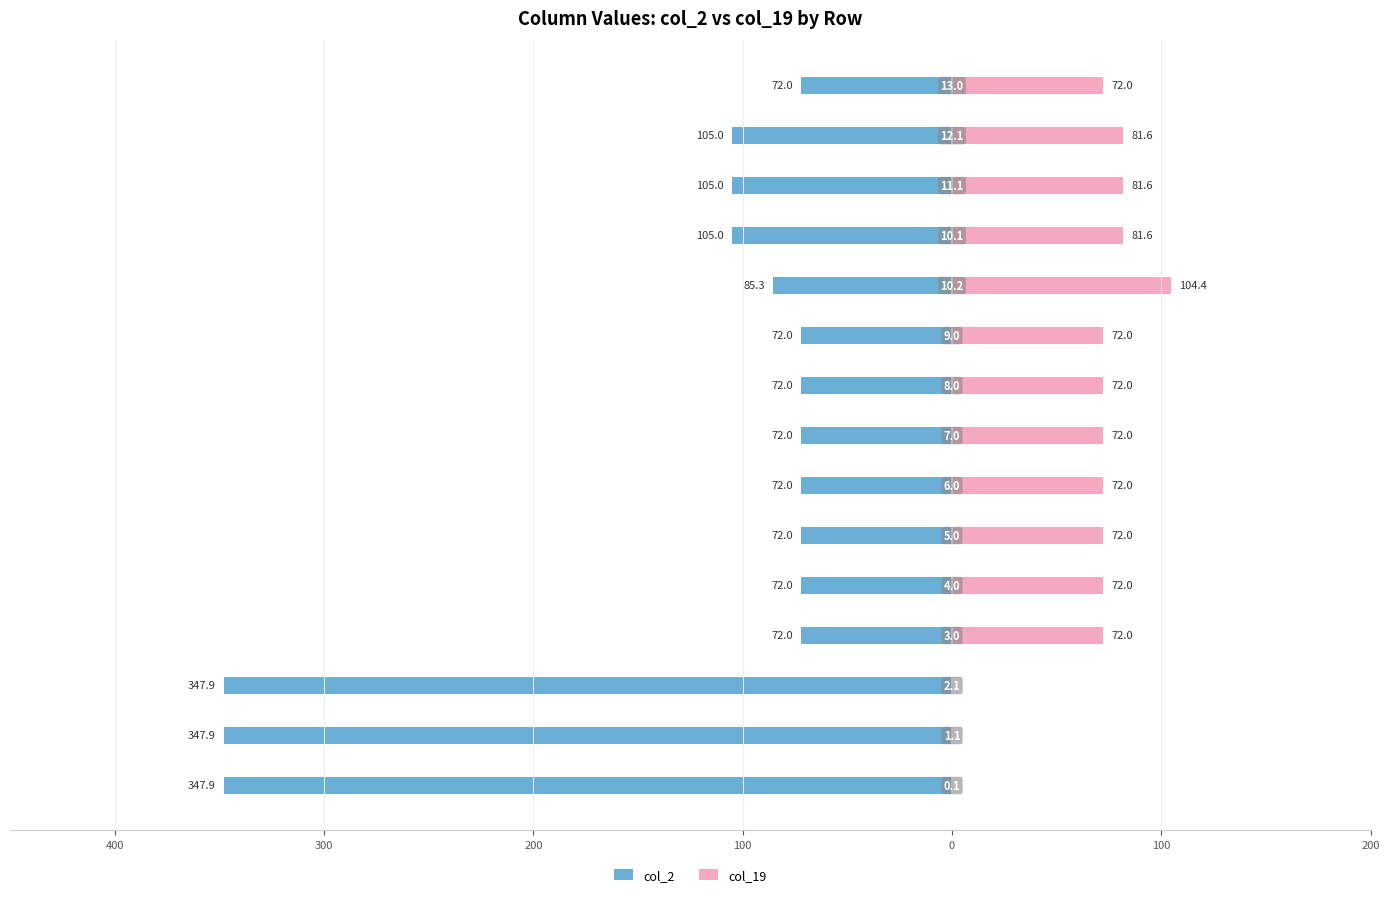

The col_2 series shows -43.2 at 0. True or false?

False